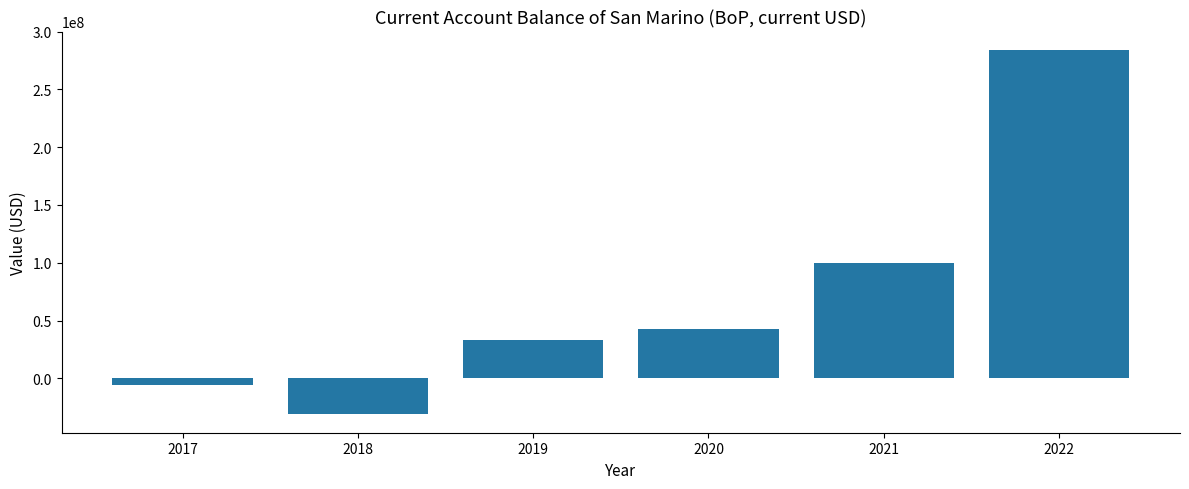

Count the number of categories in the chart.

6